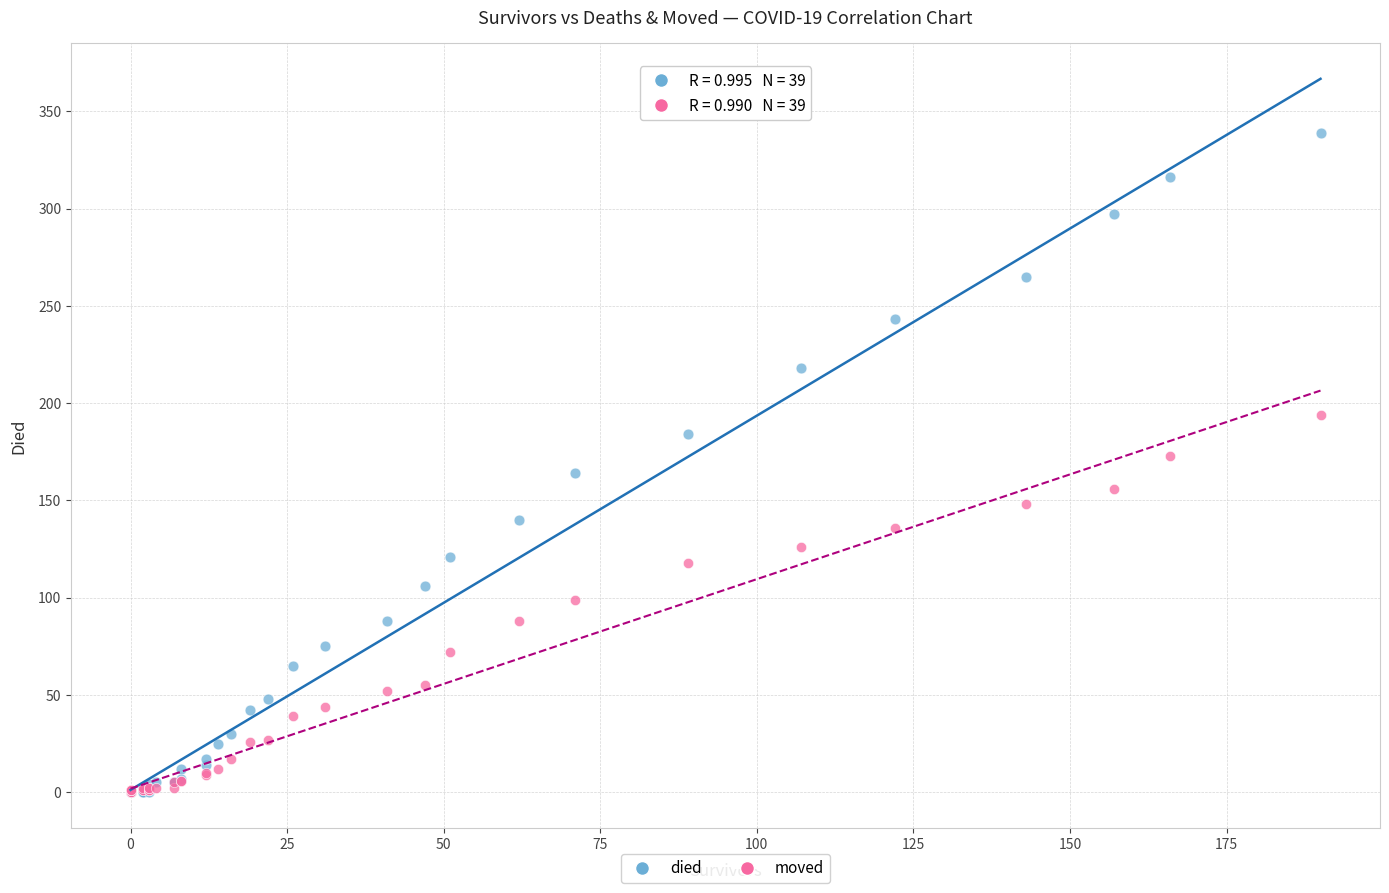

Which series contains the highest Y value?

died